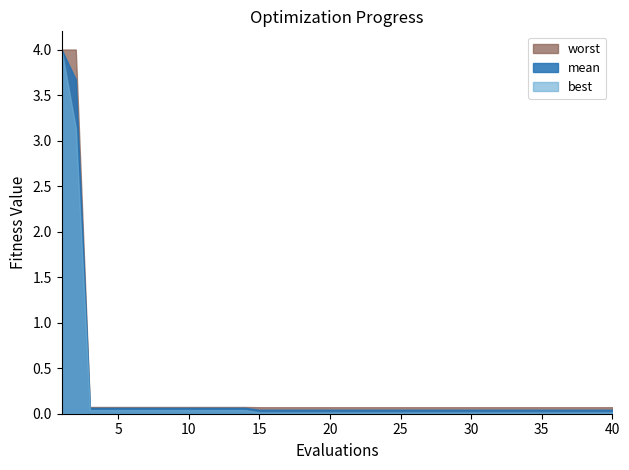

What is the value of the worst point at the 19th from the left?

0.1